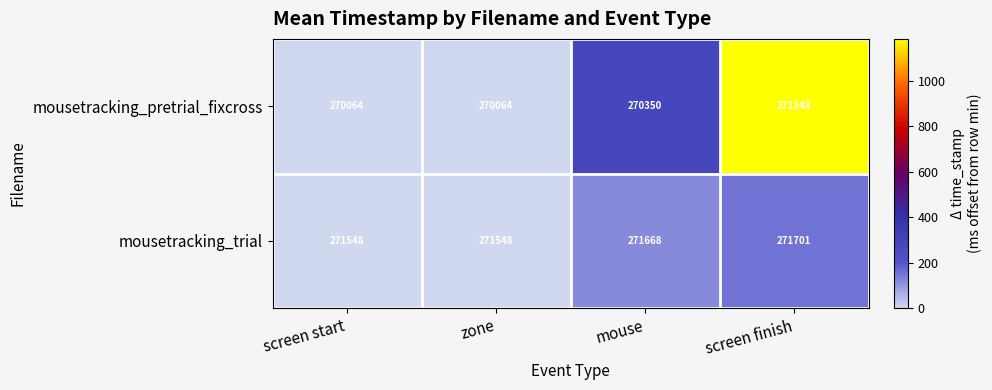

At screen finish, list the series in order from smallest to largest.

mousetracking_pretrial_fixcross, mousetracking_trial